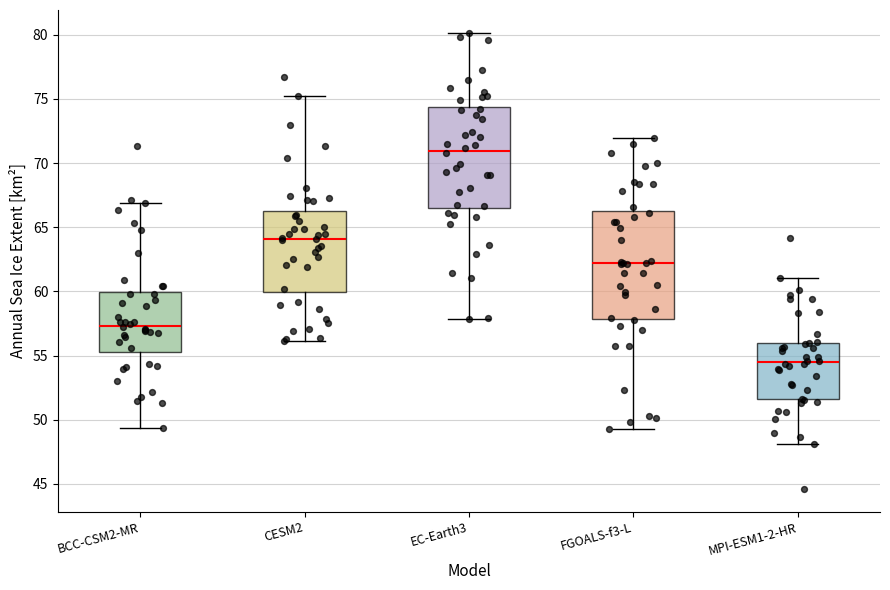

Reading left to right, read every box against the y-axis: the position of its median line, the range the box covers, and the ends of its whiskers. The values are not printed on the chart, so give them approximately, as read against the axis.

BCC-CSM2-MR: median 57.5, box 55.5 to 60.0, whiskers 49.5 to 67.0
CESM2: median 64.0, box 60.0 to 66.5, whiskers 56.0 to 75.0
EC-Earth3: median 71.0, box 66.5 to 74.5, whiskers 58.0 to 80.0
FGOALS-f3-L: median 62.0, box 58.0 to 66.5, whiskers 49.5 to 72.0
MPI-ESM1-2-HR: median 54.5, box 51.5 to 56.0, whiskers 48.0 to 61.0